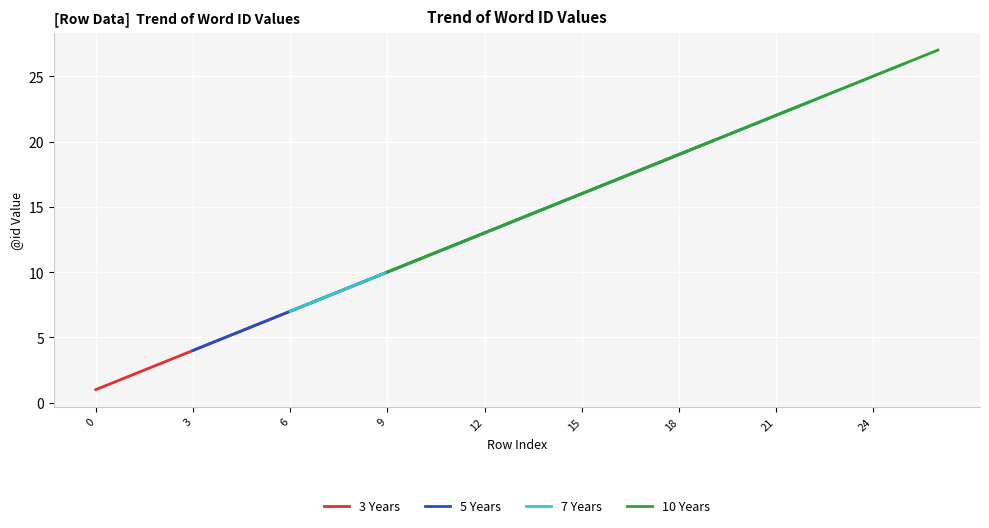

True or false: there are more than 1 points higher than both neighbors.

False